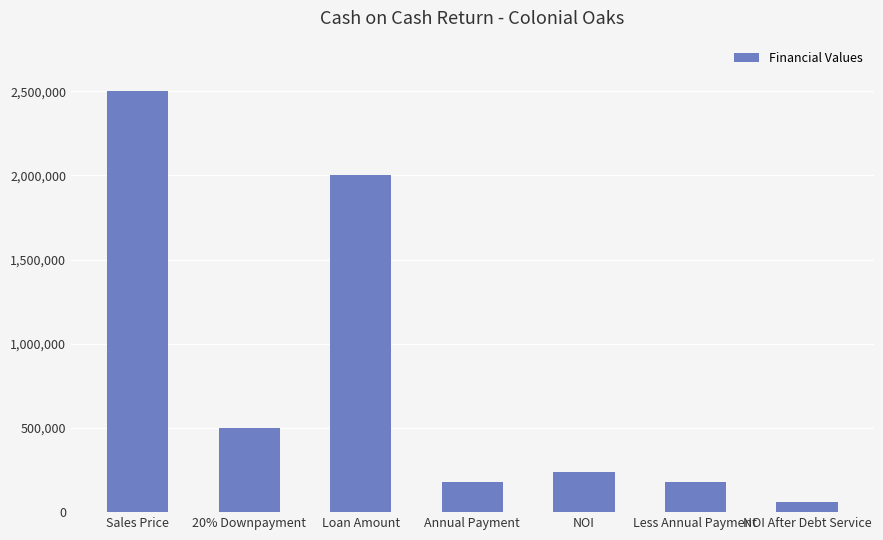

Which category has the lowest value across all series?

NOI After Debt Service